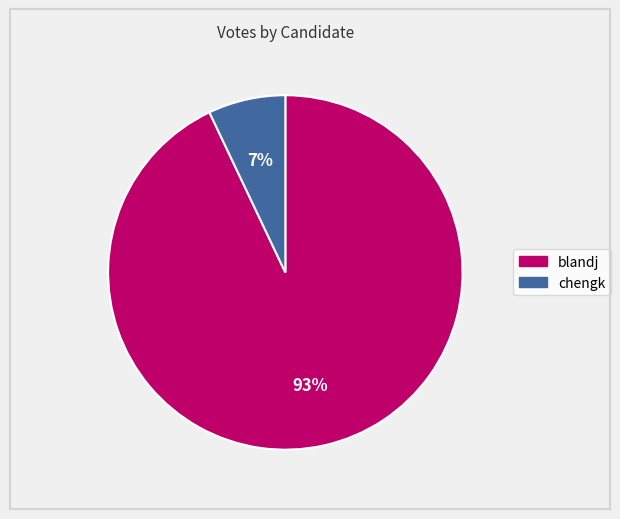

Is the sum of blandj and chengk greater than half?

Yes